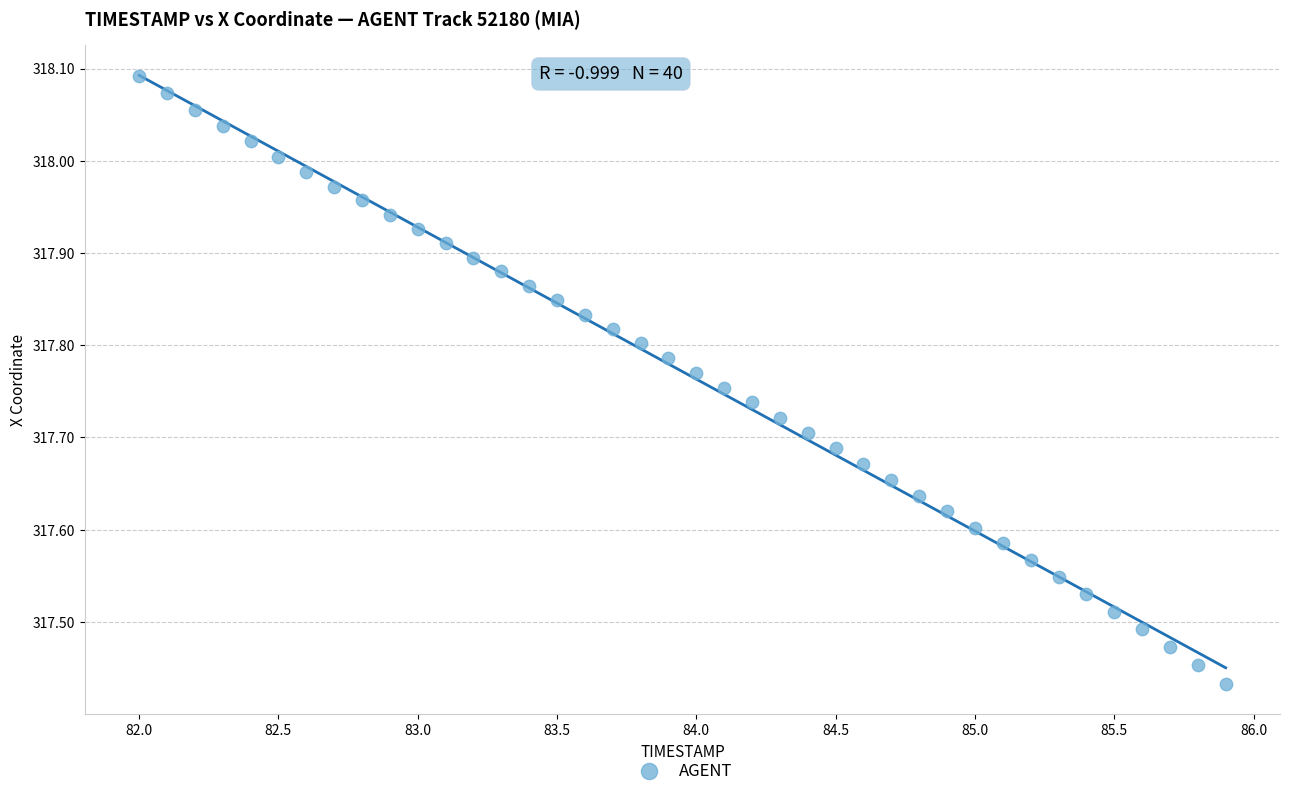

What is the range of Y values (max minus min)?

0.7